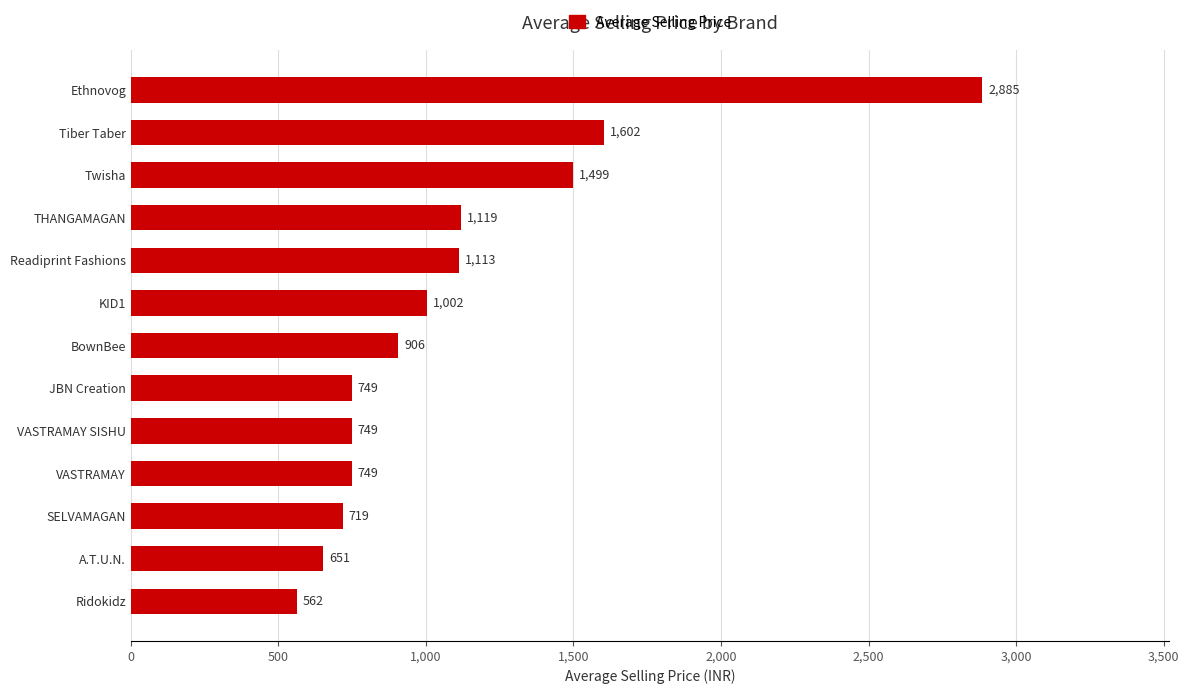

What is the difference between the maximum and second lowest values?

2234